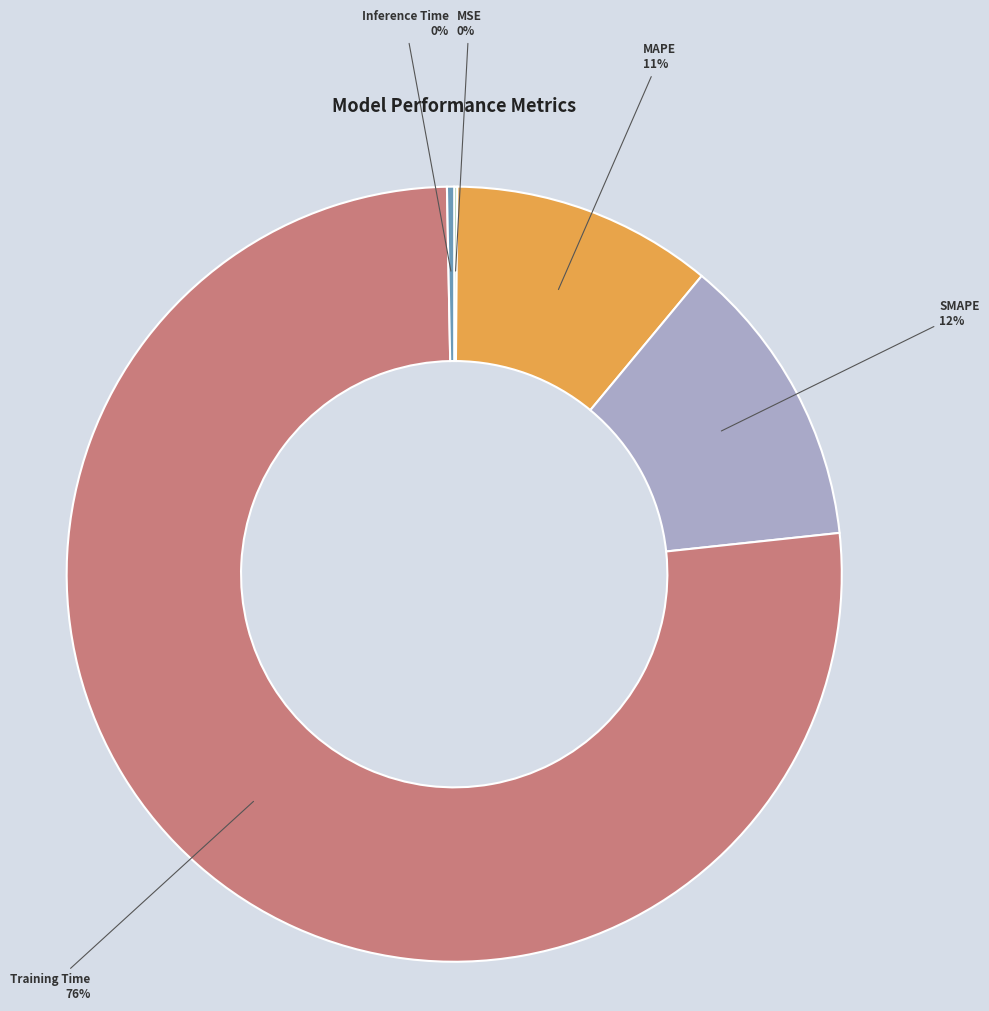

What is the largest slice in the pie chart?

Training Time